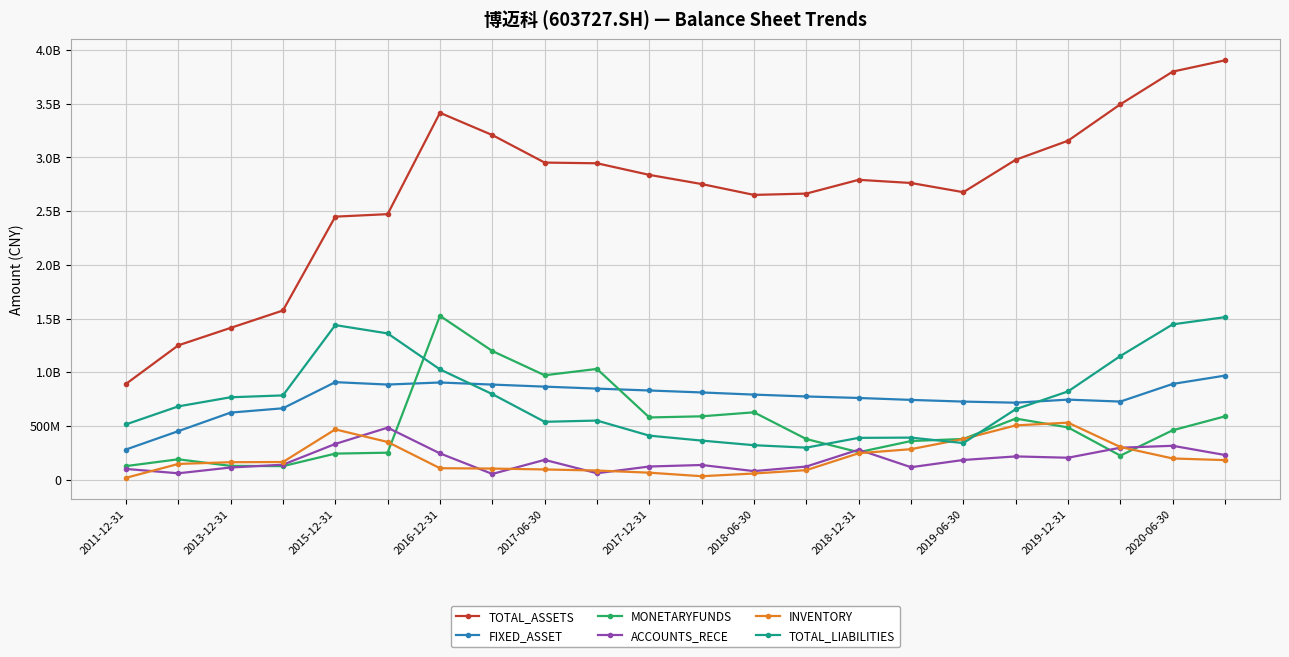

What is the difference between the second highest and minimum values in the TOTAL_ASSETS series?

2908280739.4